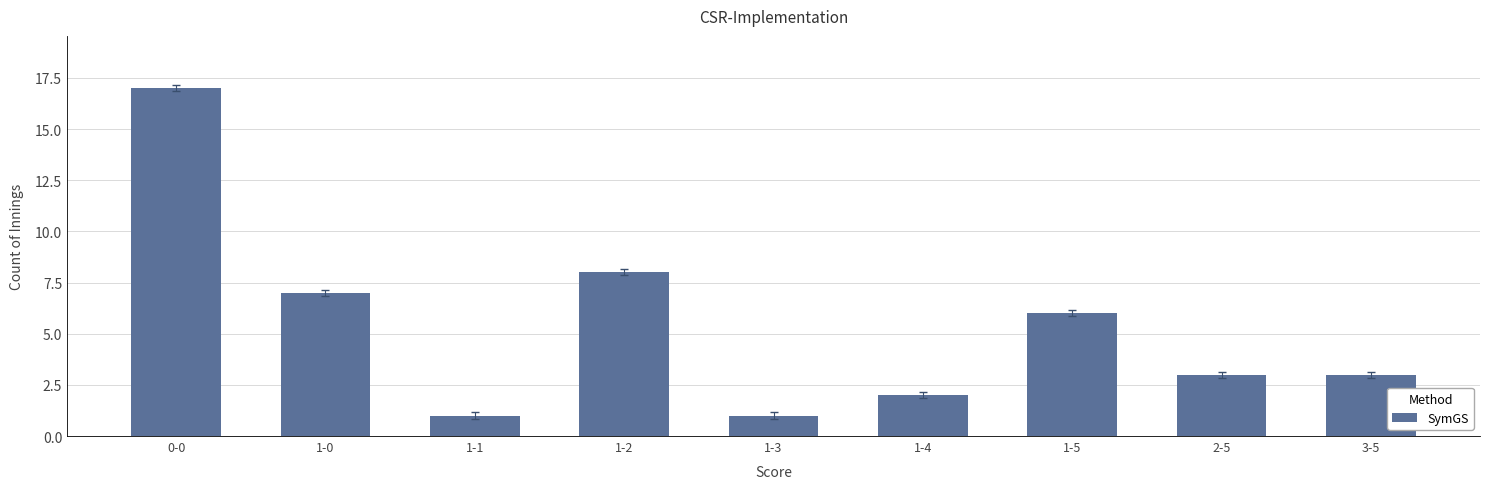

Which category has the highest value across all series?

0-0